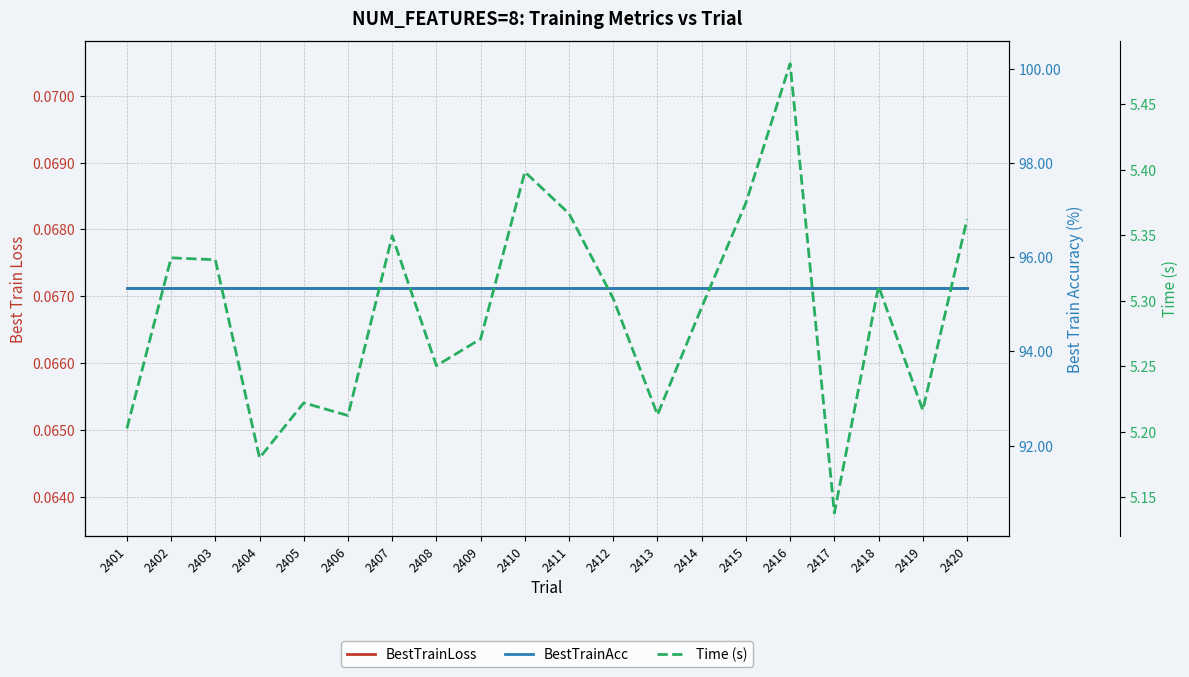

What is the sum of the BestTrainLoss values at 2414 and 2409?

0.1